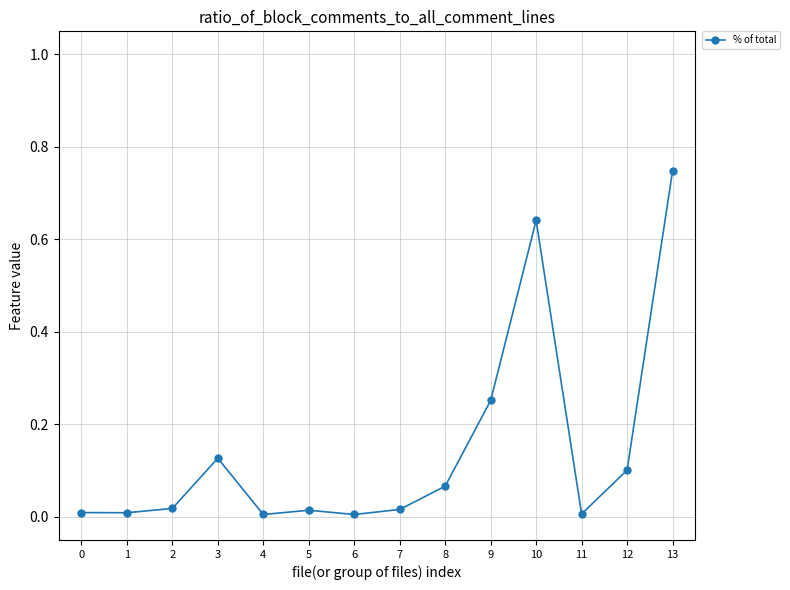

What is the sum of all values?

2.0